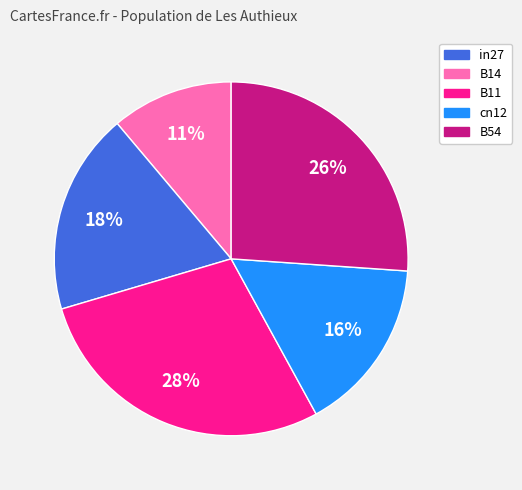

To the nearest percent, what is the difference between the in27 and B54 slice percentages?

15%